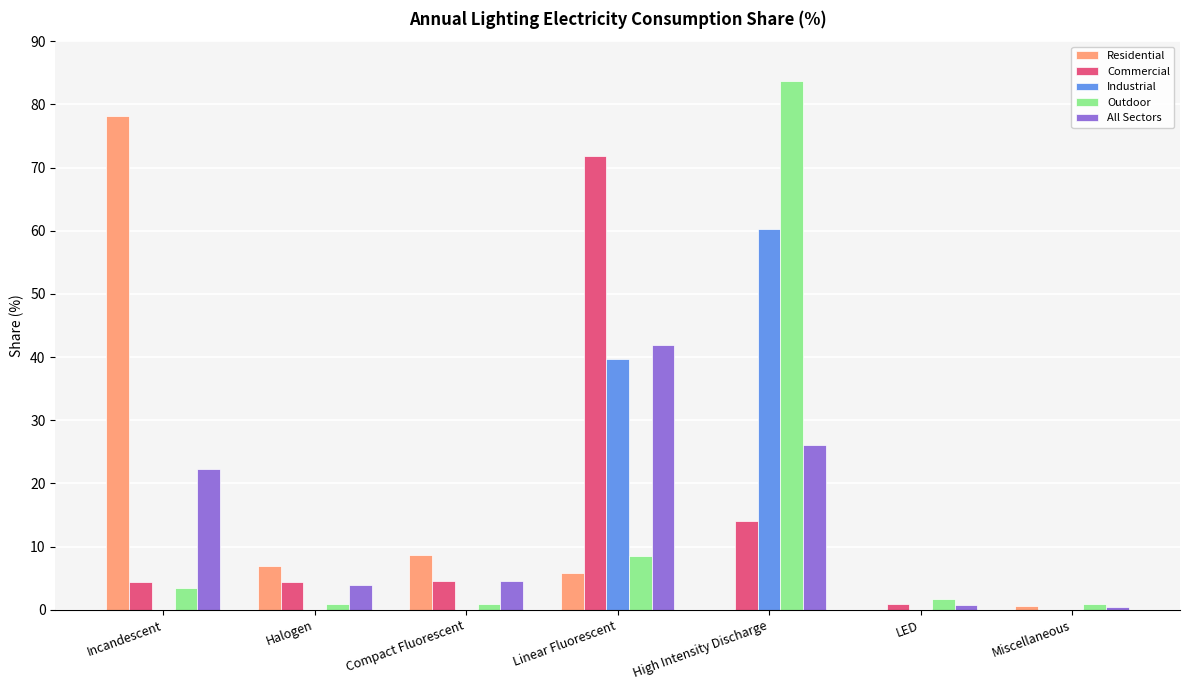

What is the approximate value of Residential at Incandescent?

78.2